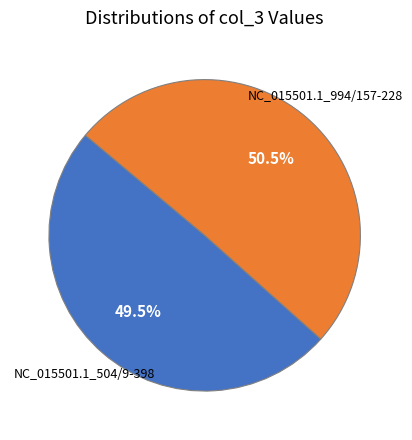

Is there any slice that represents more than half of the pie?

Yes